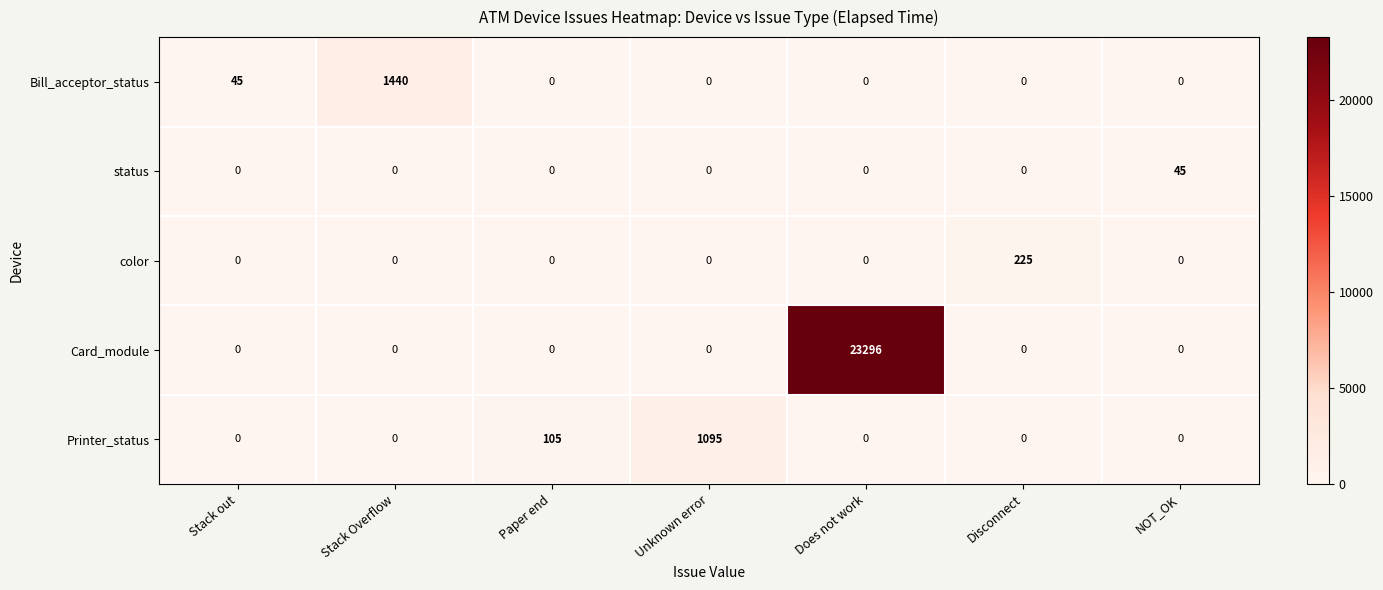

What value does the color series have at Disconnect, to the nearest 5?

225